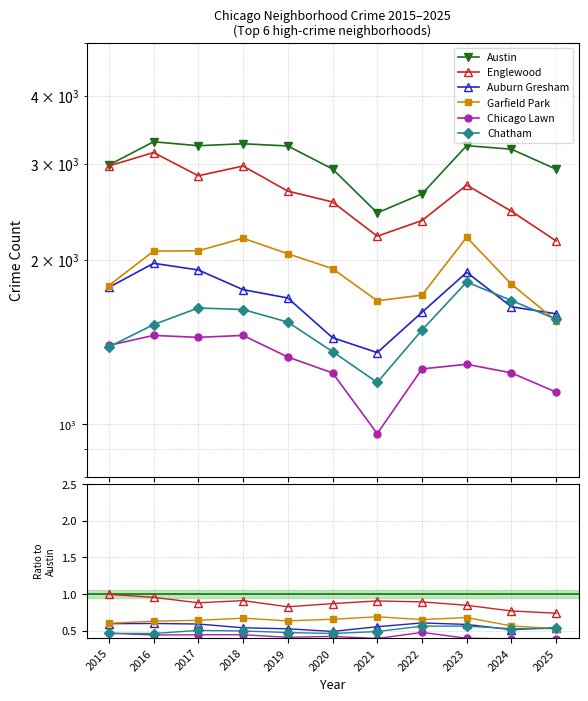

Rank the series at 2015 from lowest to highest value.

Chatham, Chicago Lawn, Auburn Gresham, Garfield Park, Englewood, Austin